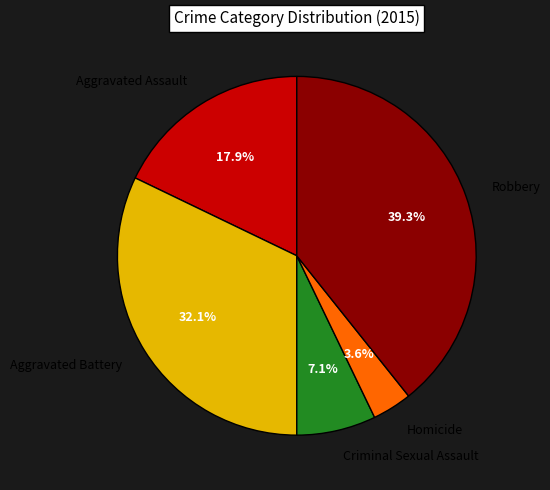

Between Aggravated Assault and Criminal Sexual Assault, which is larger?

Aggravated Assault